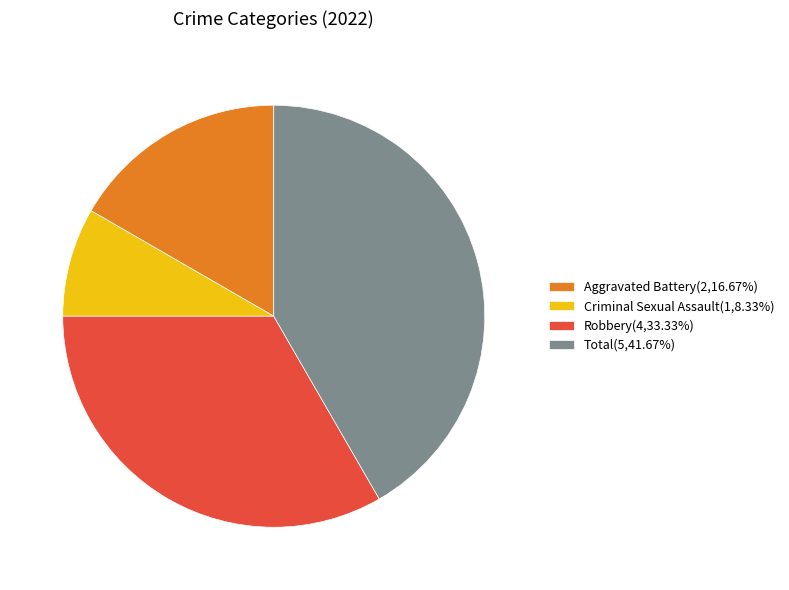

Approximately how many times larger is the value at Total(5,41.67%) compared to Aggravated Battery(2,16.67%)?

2.5